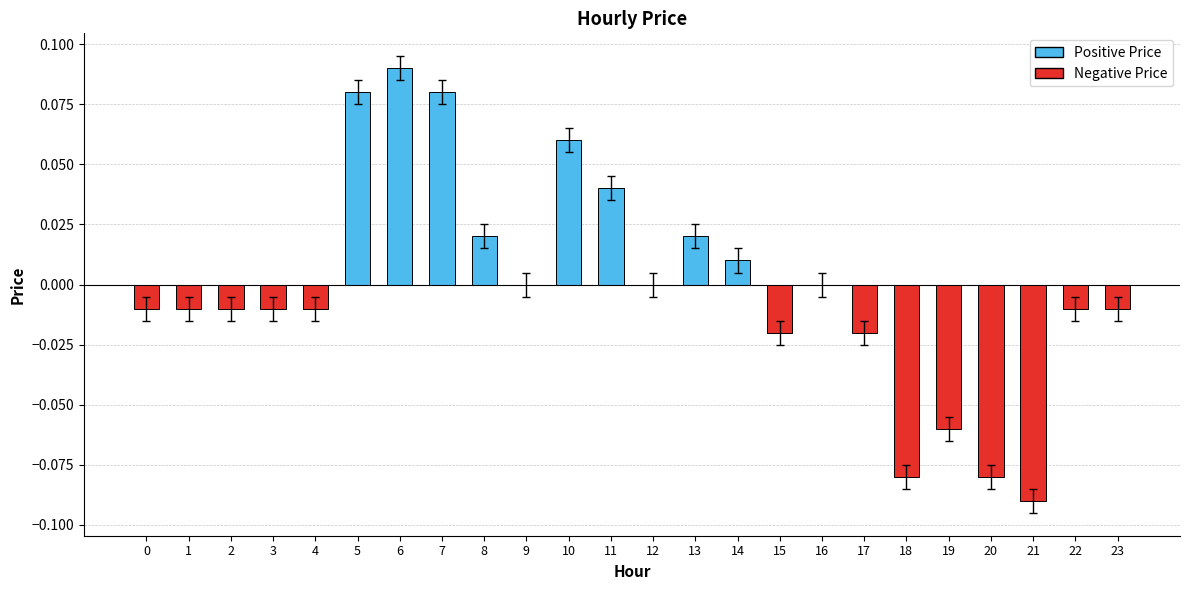

At which category does the chart reach its peak across all series?

6